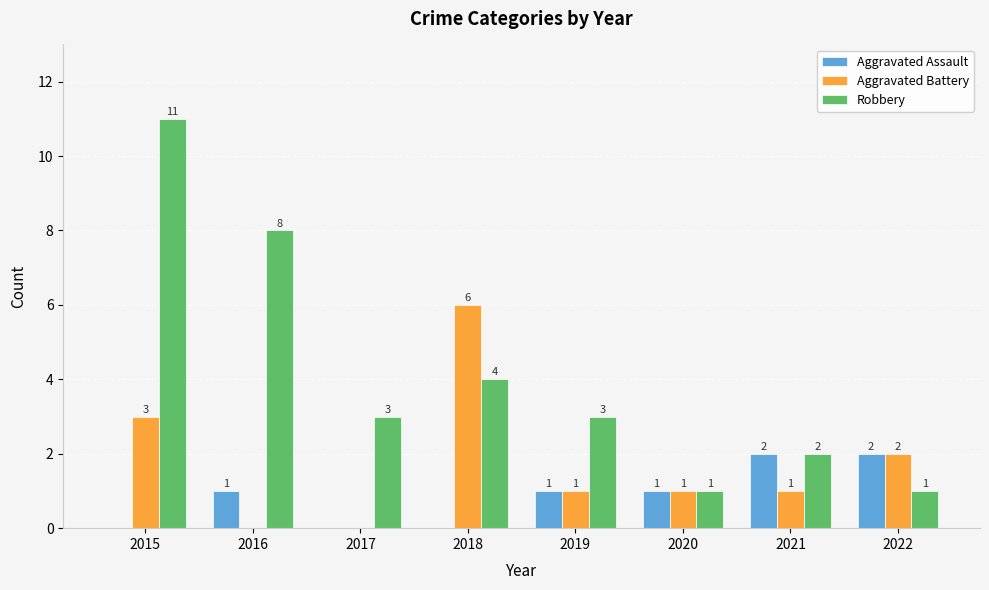

How many distinct data groups are displayed?

3